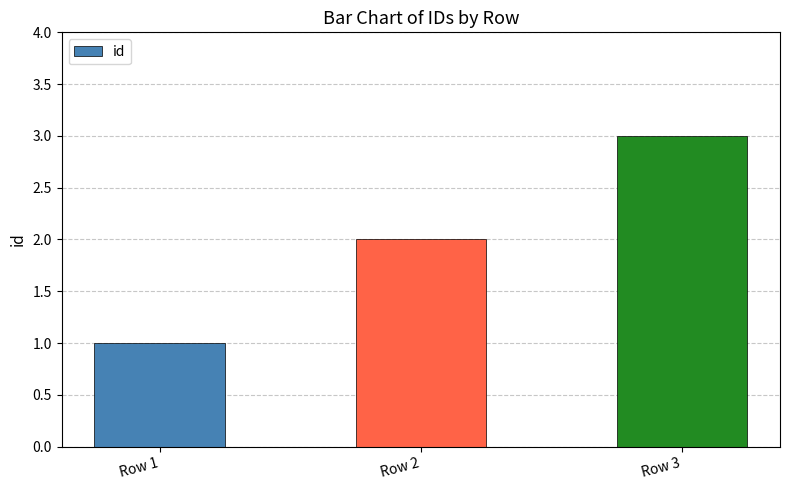

How many data points are less than 2?

1